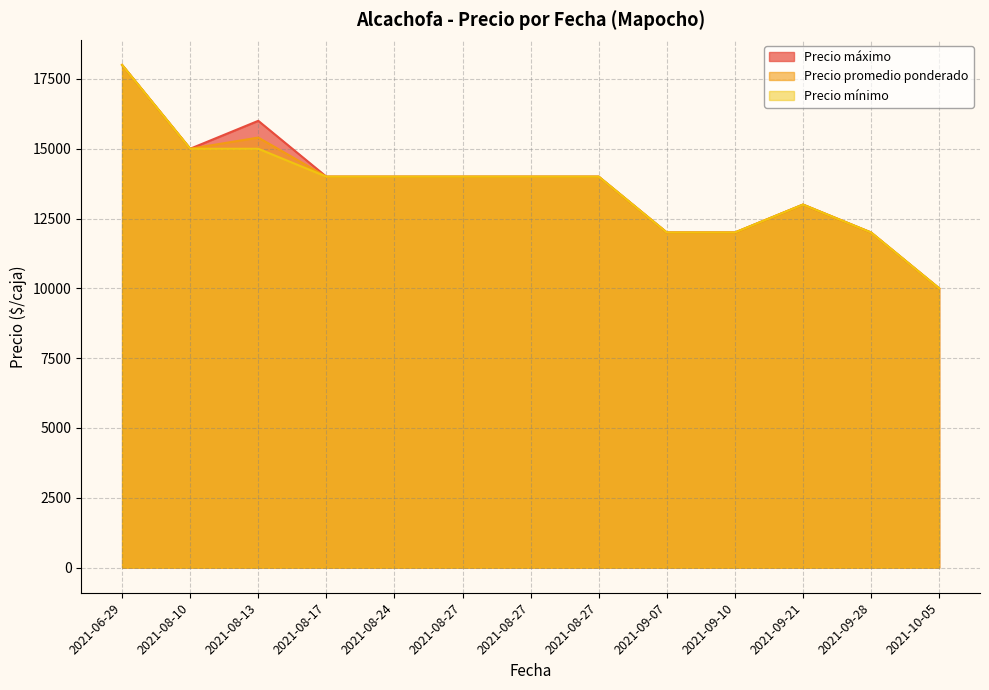

Rank the series at 2021-08-17 from highest to lowest value.

Precio máximo, Precio promedio ponderado, Precio mínimo